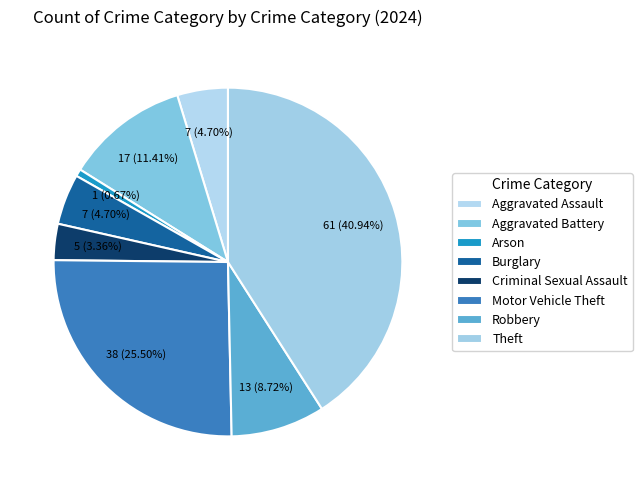

Count the number of slices in the pie.

8